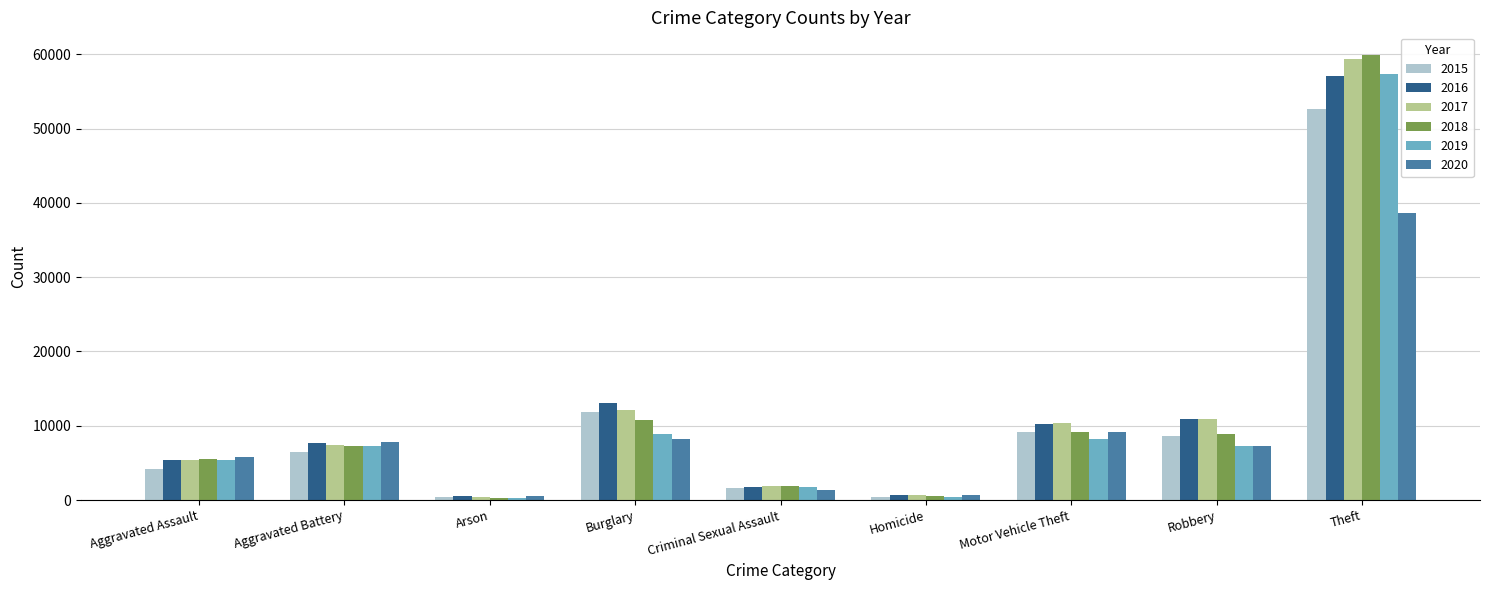

How many distinct data groups are displayed?

6